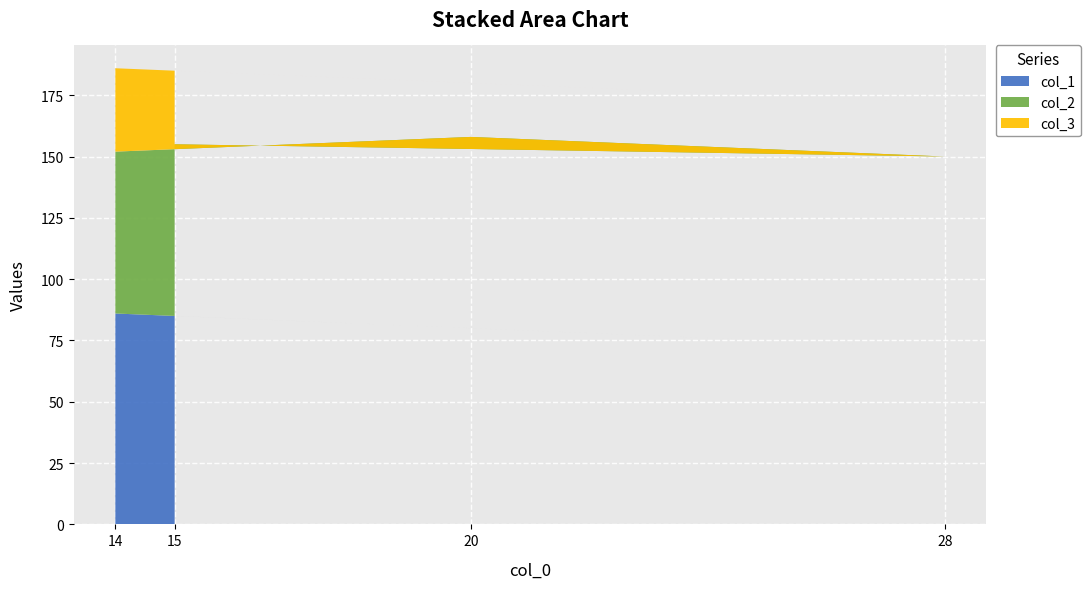

What is the maximum value for col_1?

86